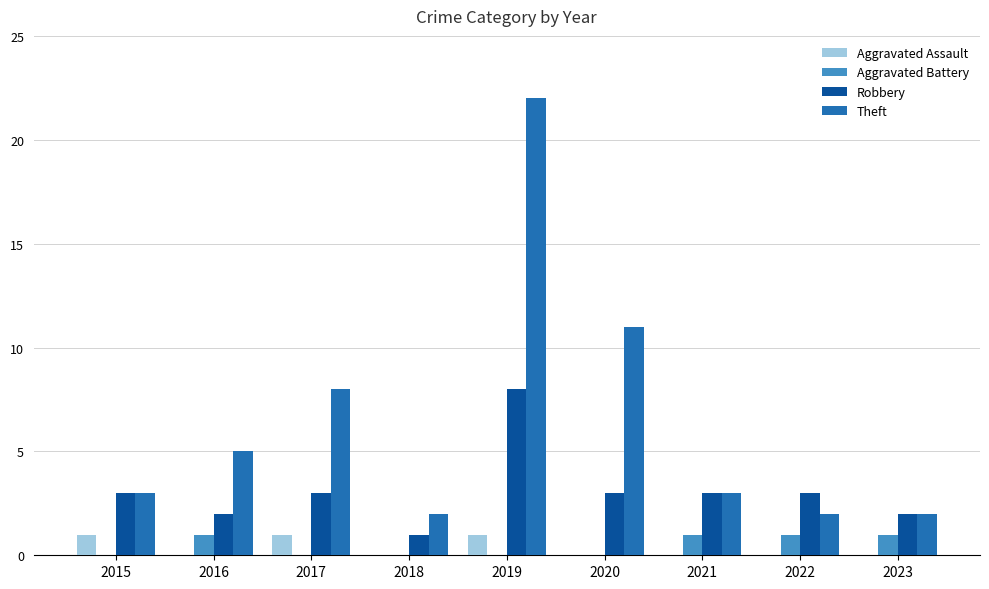

What is the approximate value of Robbery at 2017?

3